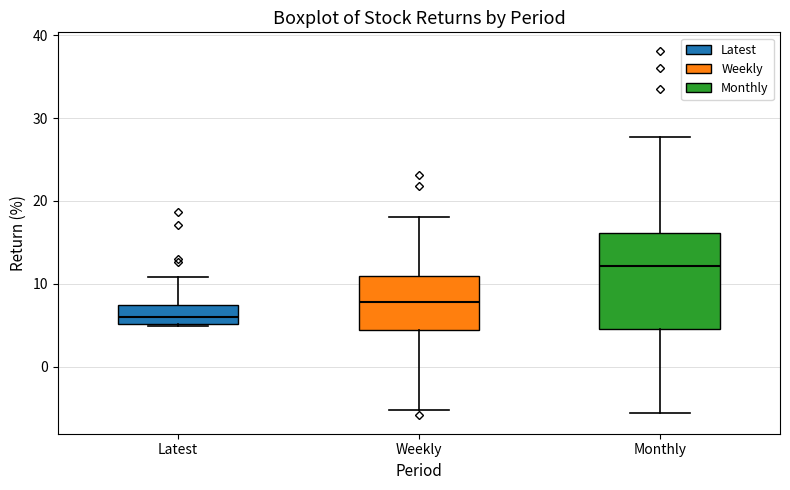

Comparing the boxes themselves (not the whiskers), which one is the tallest?

Monthly